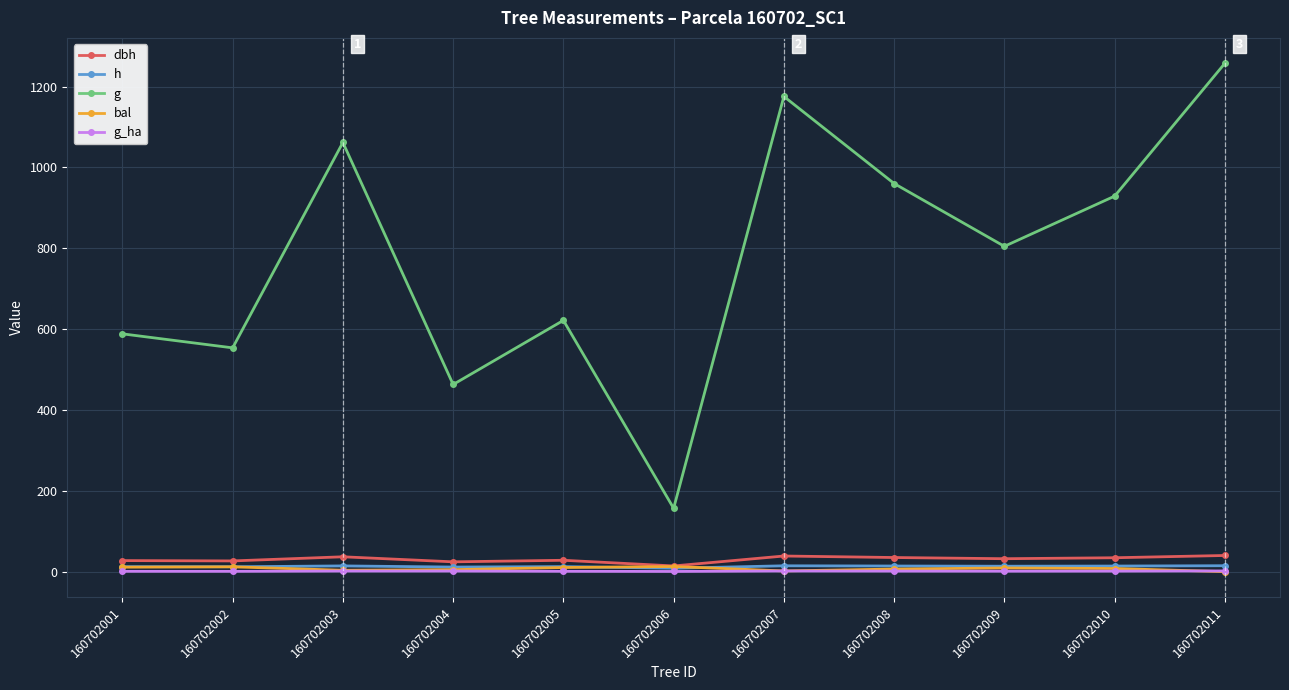

Where is the first local maximum for g?

160702003